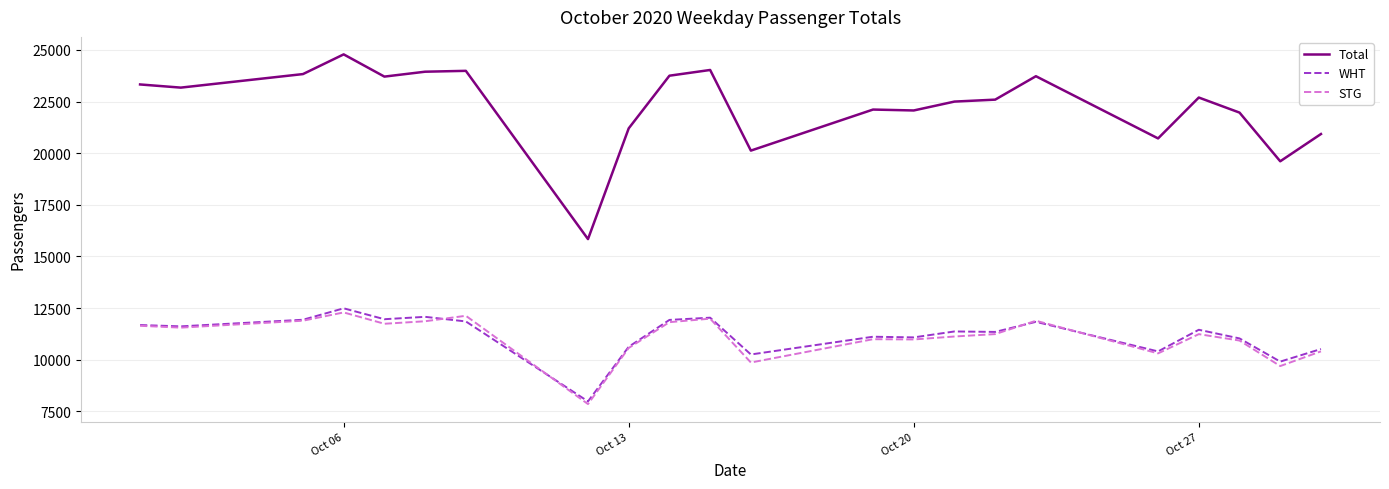

What are all the series names shown in the legend?

Total, WHT, STG